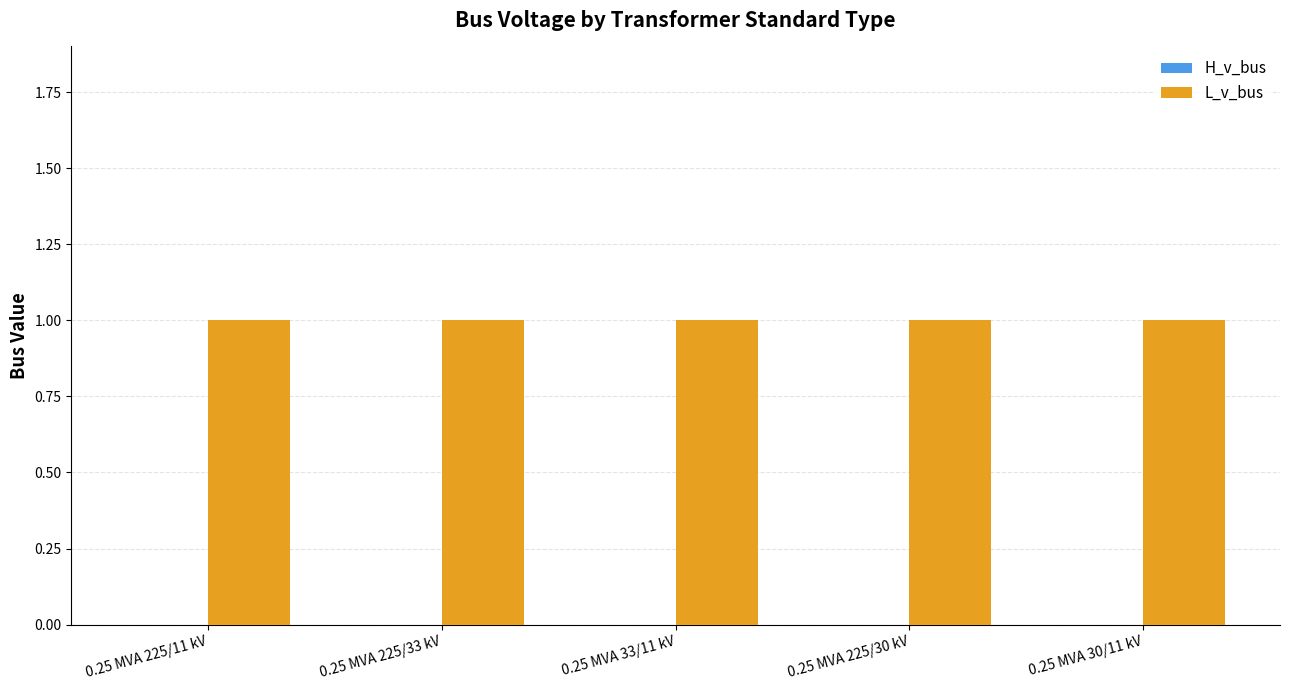

At which category is the sum across all series the highest?

0.25 MVA 225/11 kV